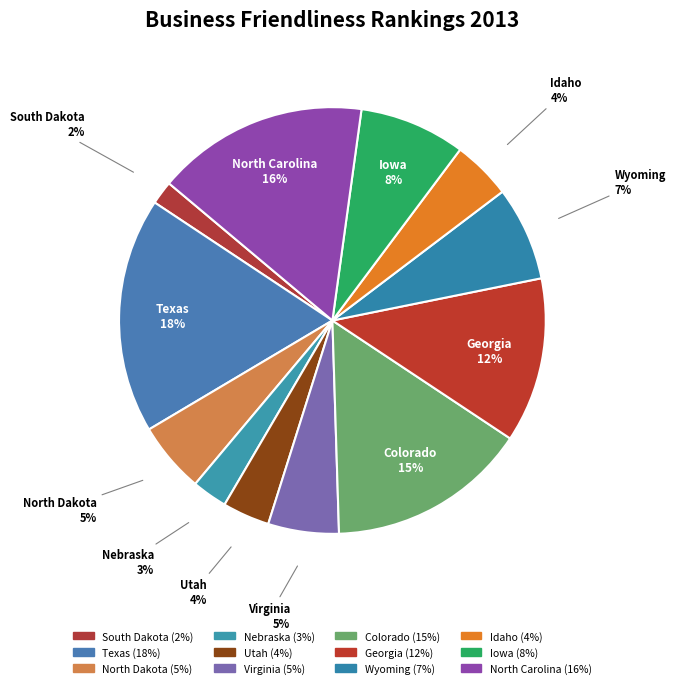

The Wyoming slice represents 16% of the pie. True or false?

False